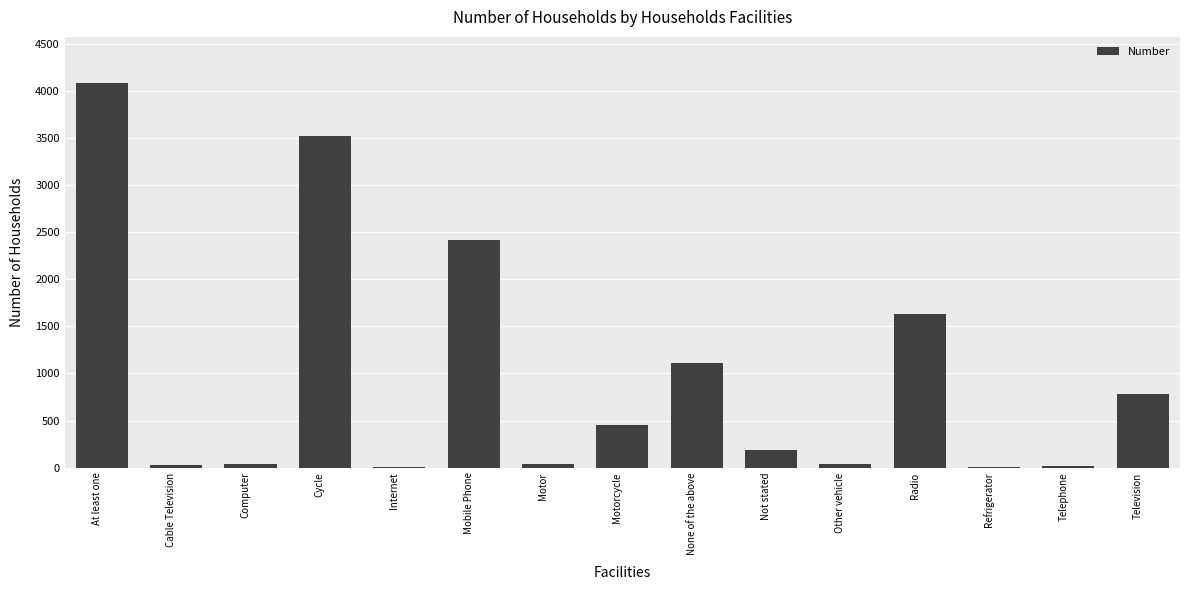

What is the change in value from Cycle to Television?

-2734